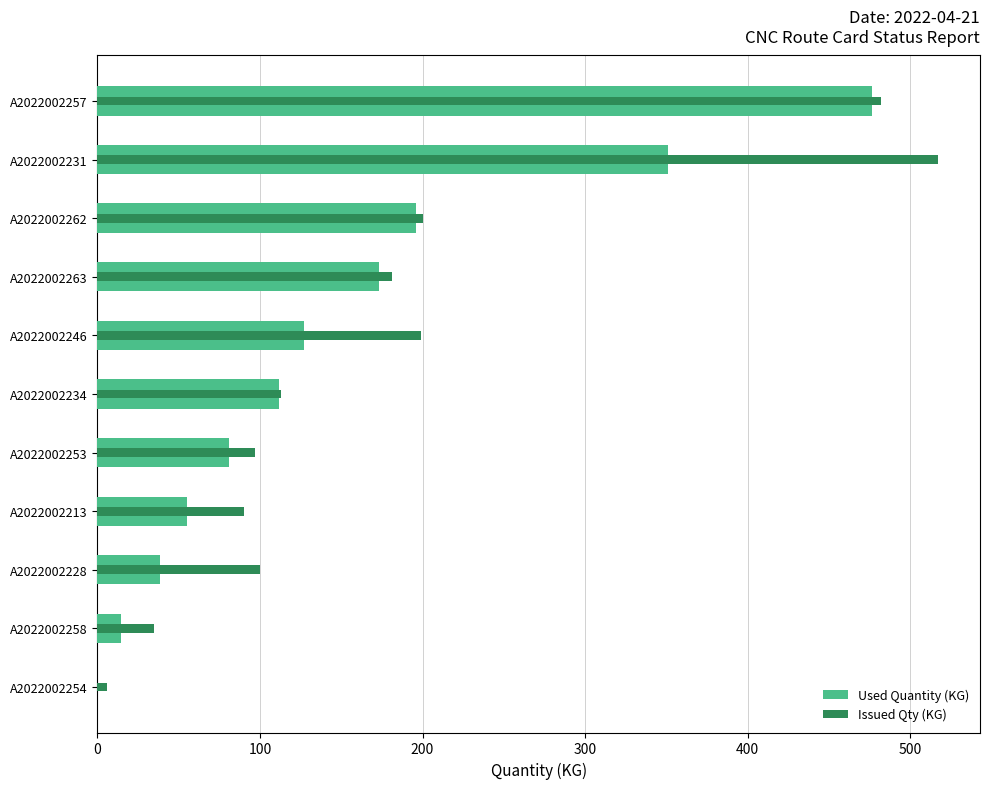

What is the approximate value of Issued Qty (KG) at A2022002231?

517.0